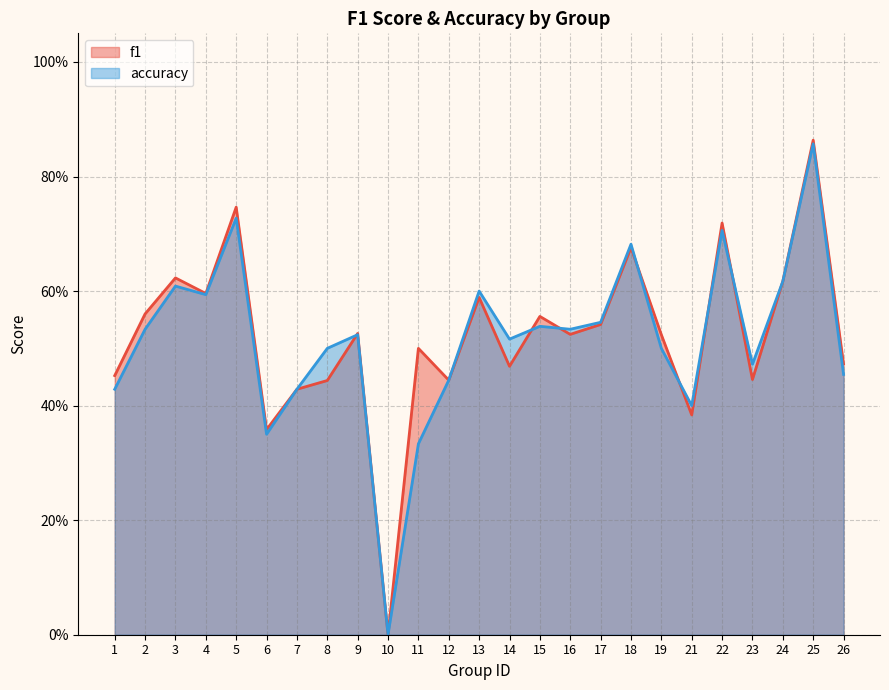

Is it true that accuracy equals 0.4 at 4?

False